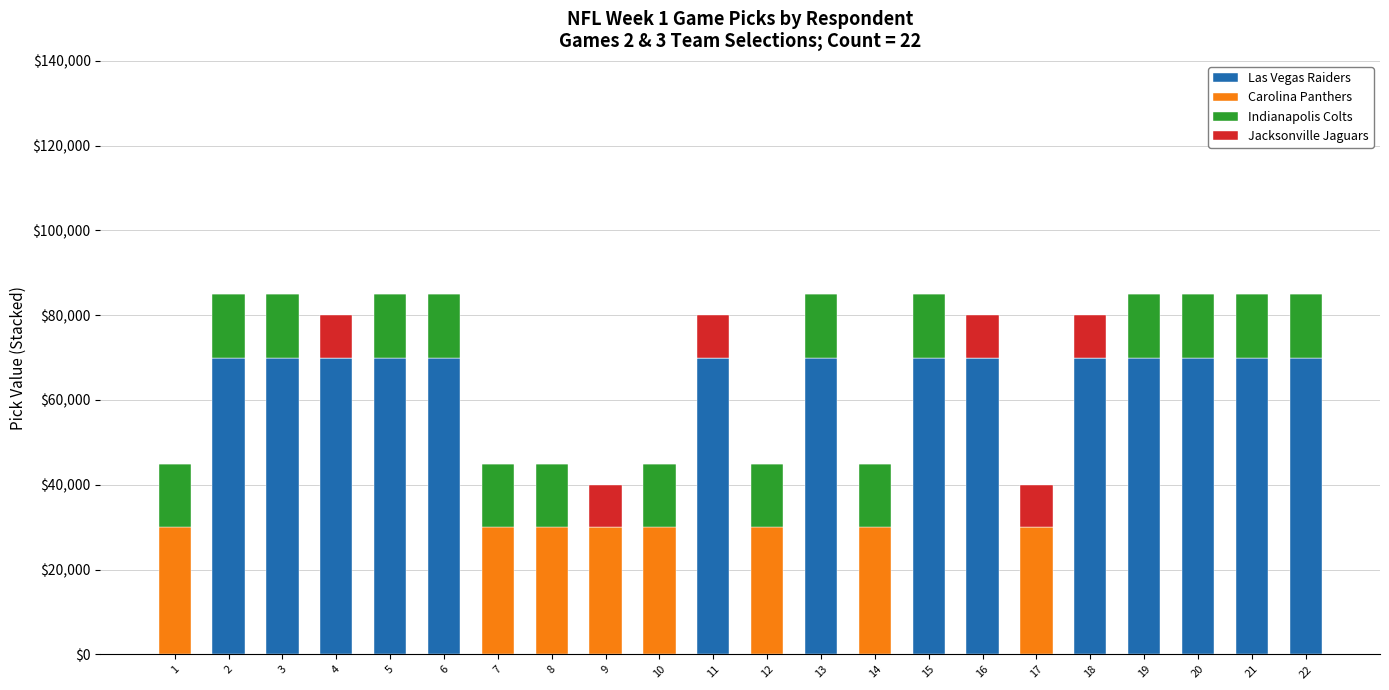

What is the maximum value for Las Vegas Raiders?

70000